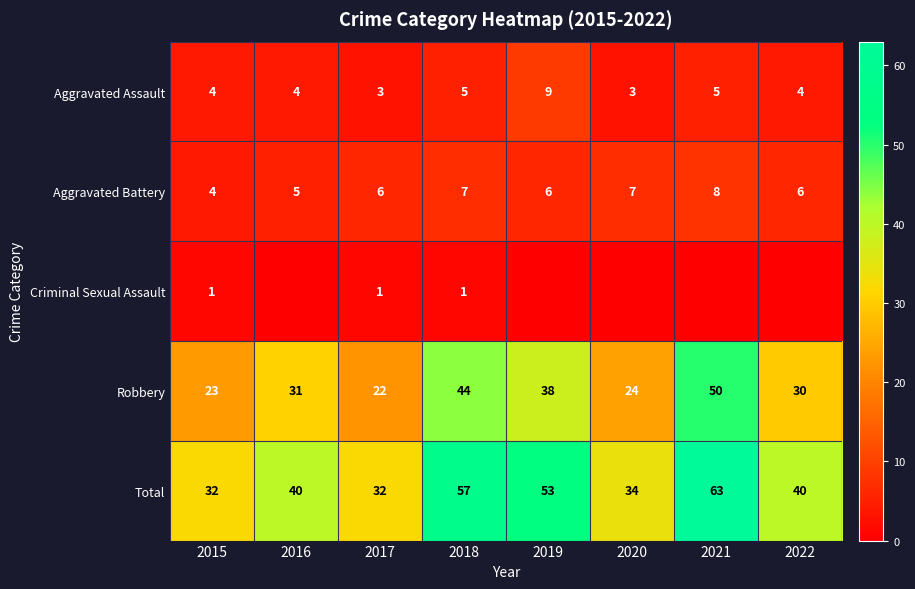

List the labels in order of Robbery value, smallest first.

2017, 2015, 2020, 2022, 2016, 2019, 2018, 2021